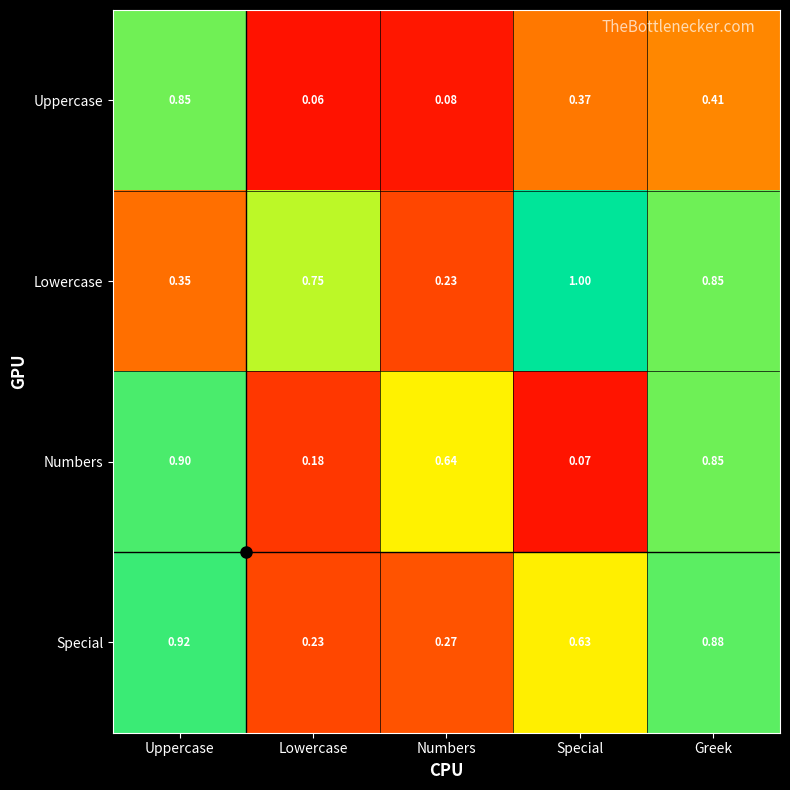

Which series has the widest spread of values?

Numbers